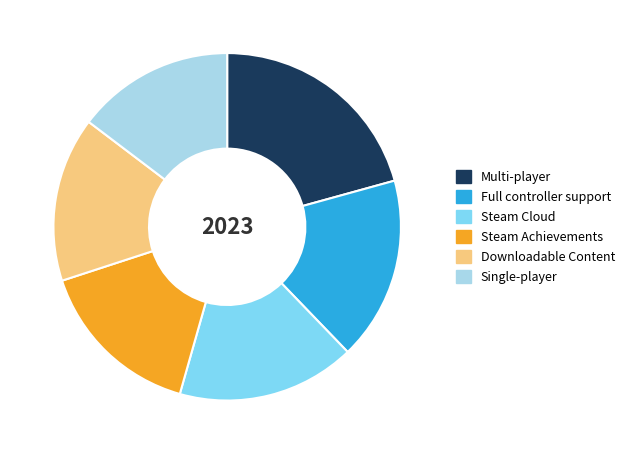

Which slice is the largest?

Multi-player